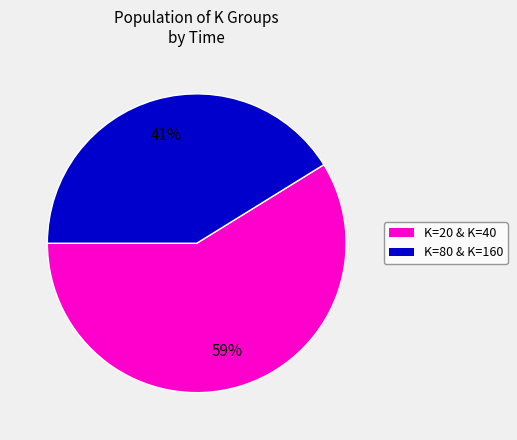

Is there a majority slice in this chart?

Yes